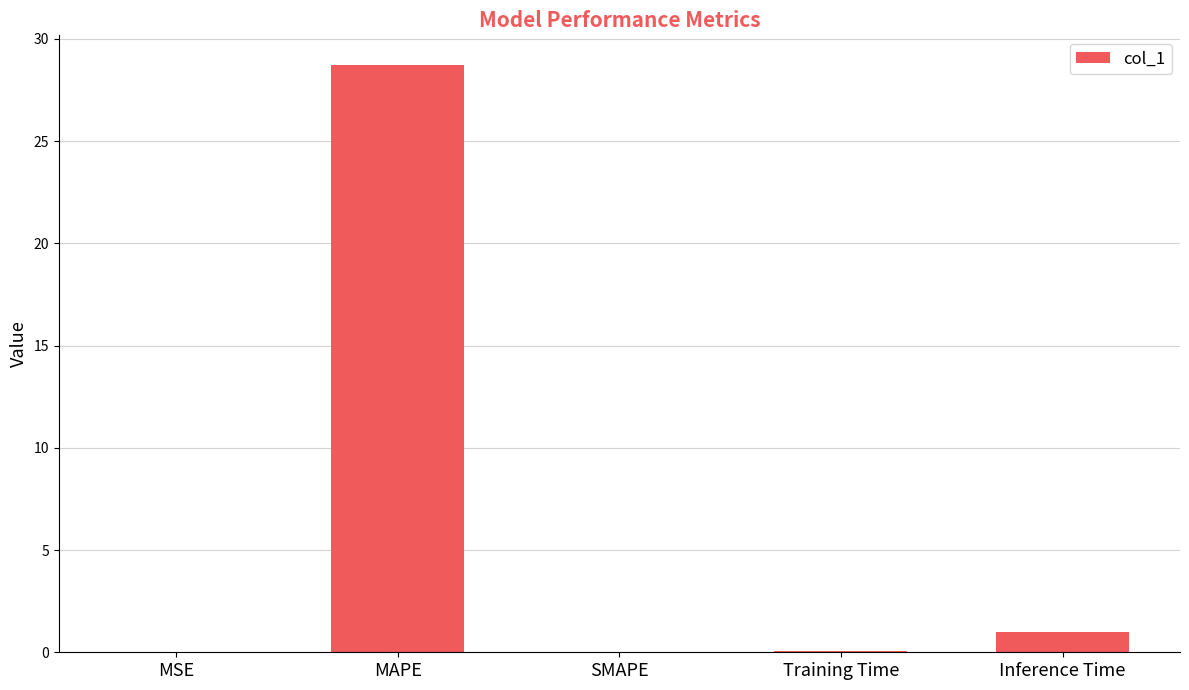

The chart shows a value of 1.0 at Inference Time. True or false?

True